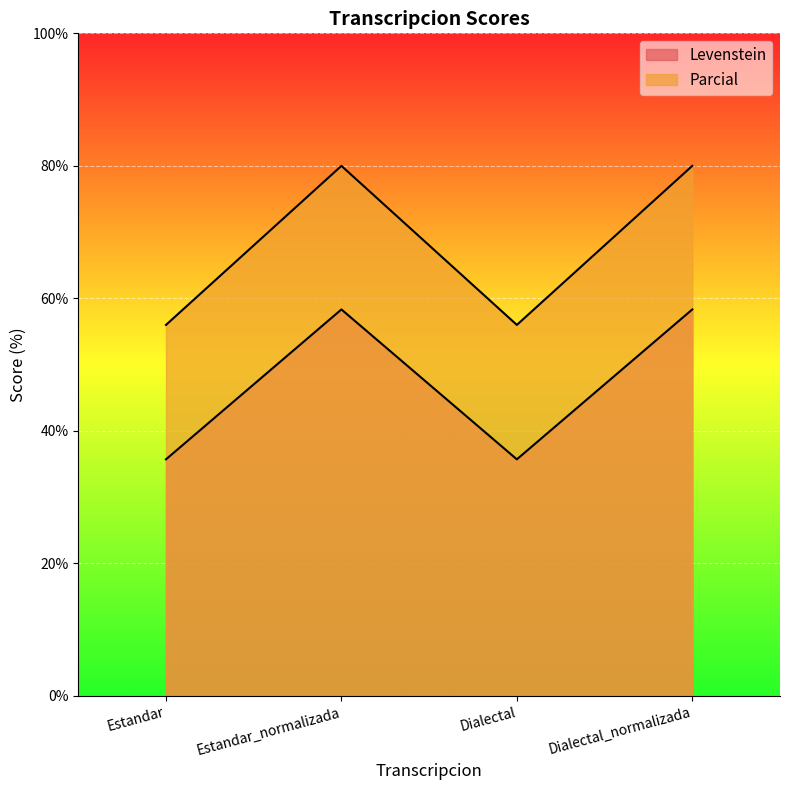

True or false: Levenstein has more than 1 points higher than both neighbors.

False